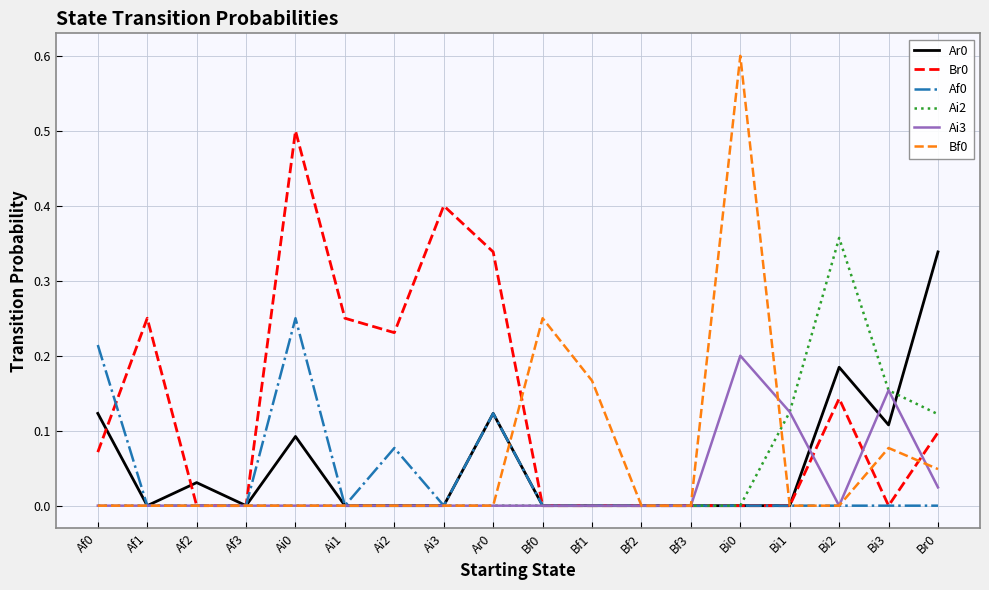

Is the value of Ar0 at Bi0 greater than the value of Br0 at Ai1?

No